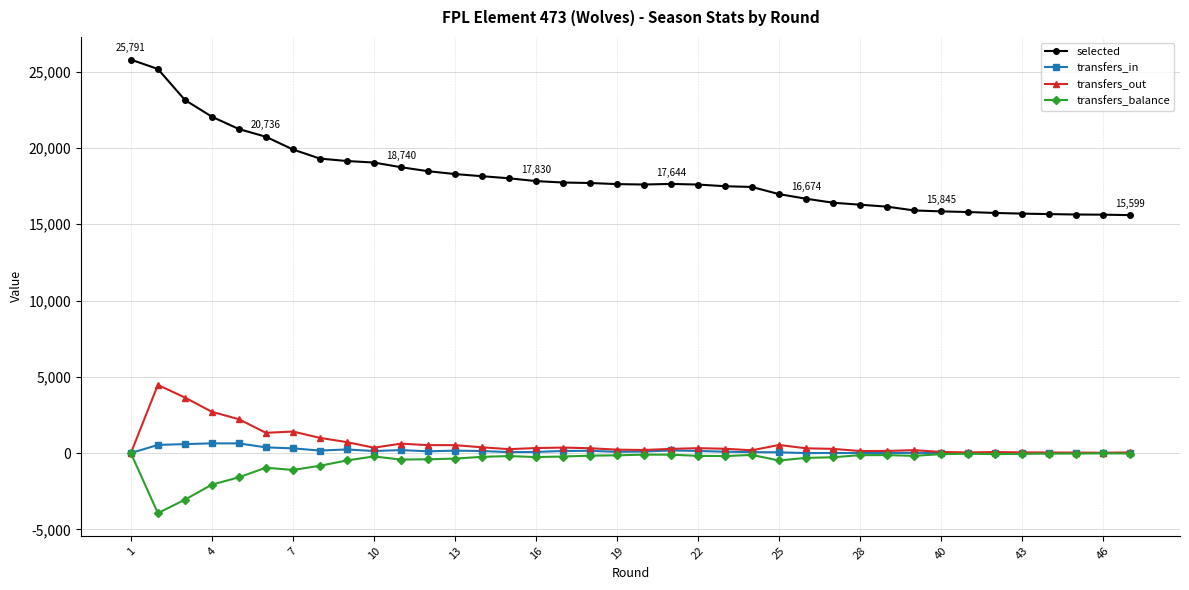

Which series has the largest range (max minus min)?

selected